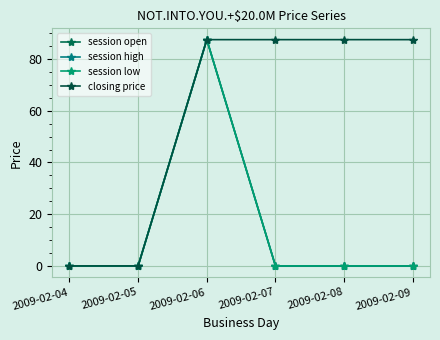

Reading right to left, transcribe all the data shown in this chart.

session open: 2009-02-09=0.0	2009-02-08=0.0	2009-02-07=0.0	2009-02-06=87.5	2009-02-05=0.0	2009-02-04=0.0
session high: 2009-02-09=0.0	2009-02-08=0.0	2009-02-07=0.0	2009-02-06=87.5	2009-02-05=0.0	2009-02-04=0.0
session low: 2009-02-09=0.0	2009-02-08=0.0	2009-02-07=0.0	2009-02-06=87.5	2009-02-05=0.0	2009-02-04=0.0
closing price: 2009-02-09=87.5	2009-02-08=87.5	2009-02-07=87.5	2009-02-06=87.5	2009-02-05=0.0	2009-02-04=0.0